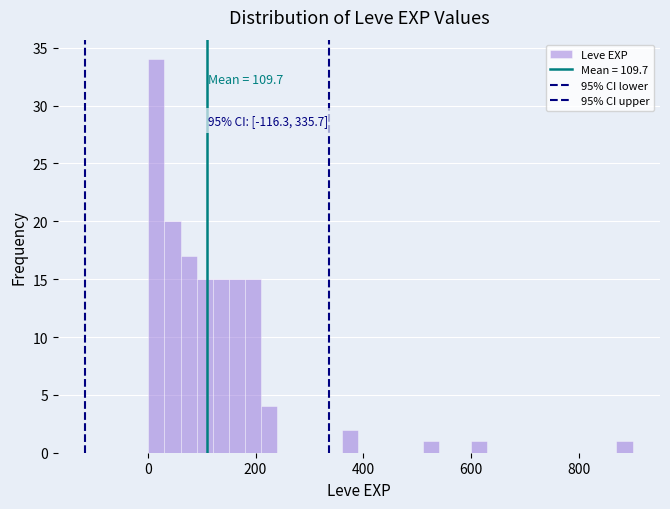

Around what value on the x-axis is the tallest bar? Give the approximate position of its centre, as read against the axis.

20